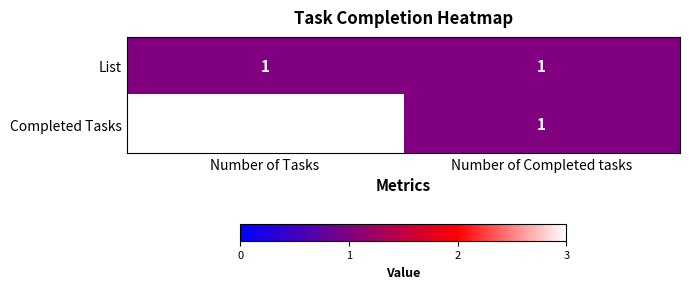

What is the sum of all Completed Tasks values?

4